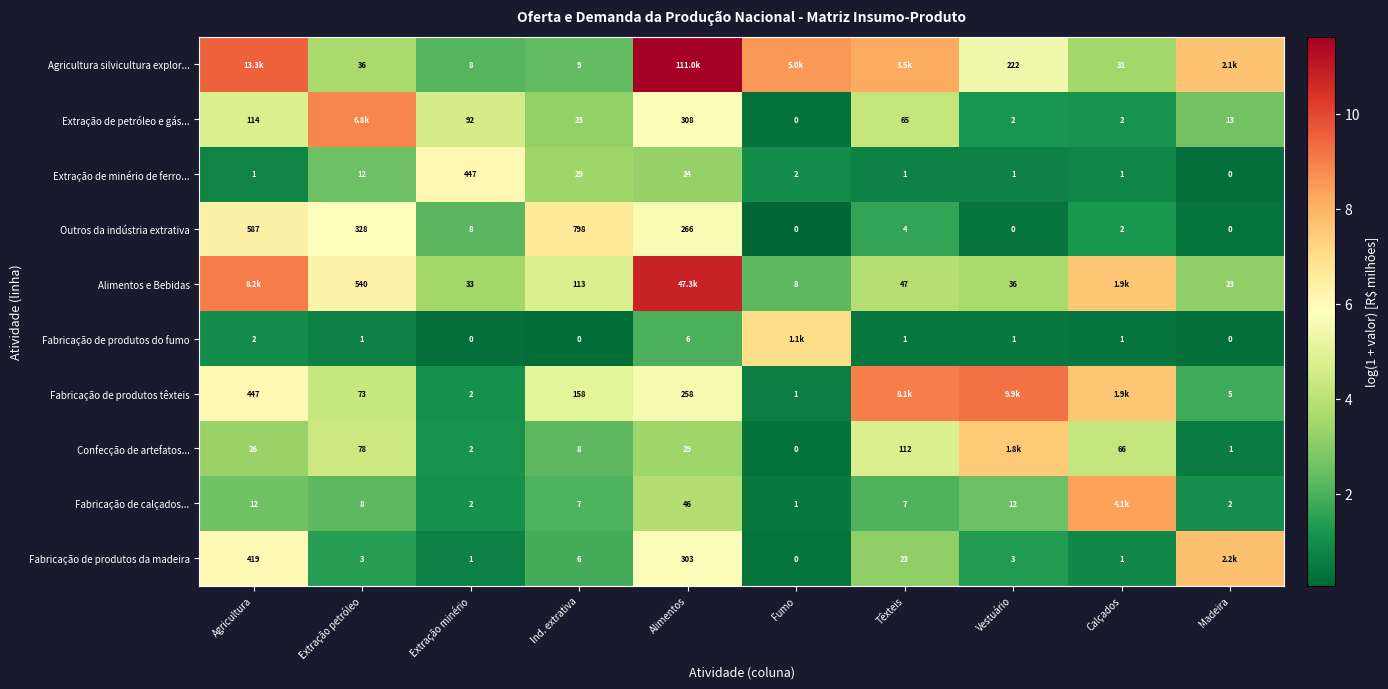

Is the value of Extração de minério de ferro... at Têxteis greater than the value of Outros da indústria extrativa at Extração petróleo?

No